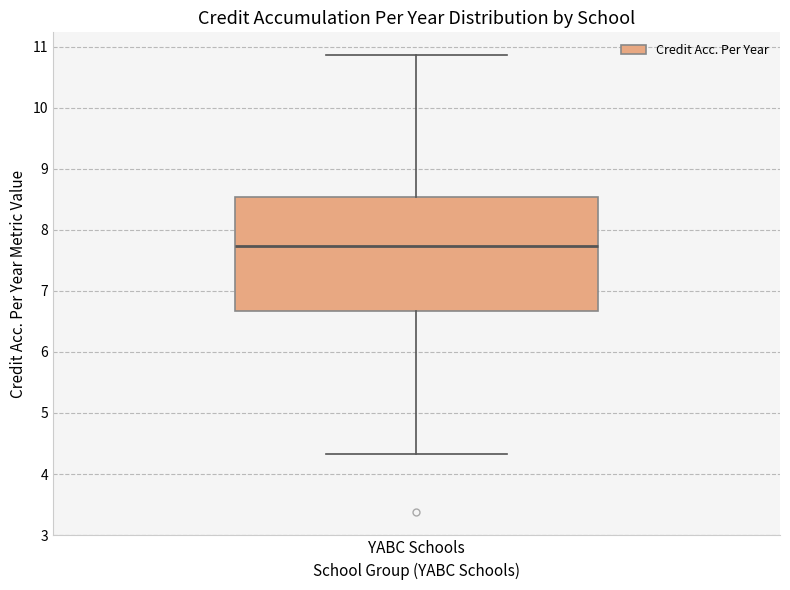

Where does the upper whisker of the box for YABC Schools end on the y-axis? The values are not printed on the chart, so give them approximately, as read against the axis.

10.9